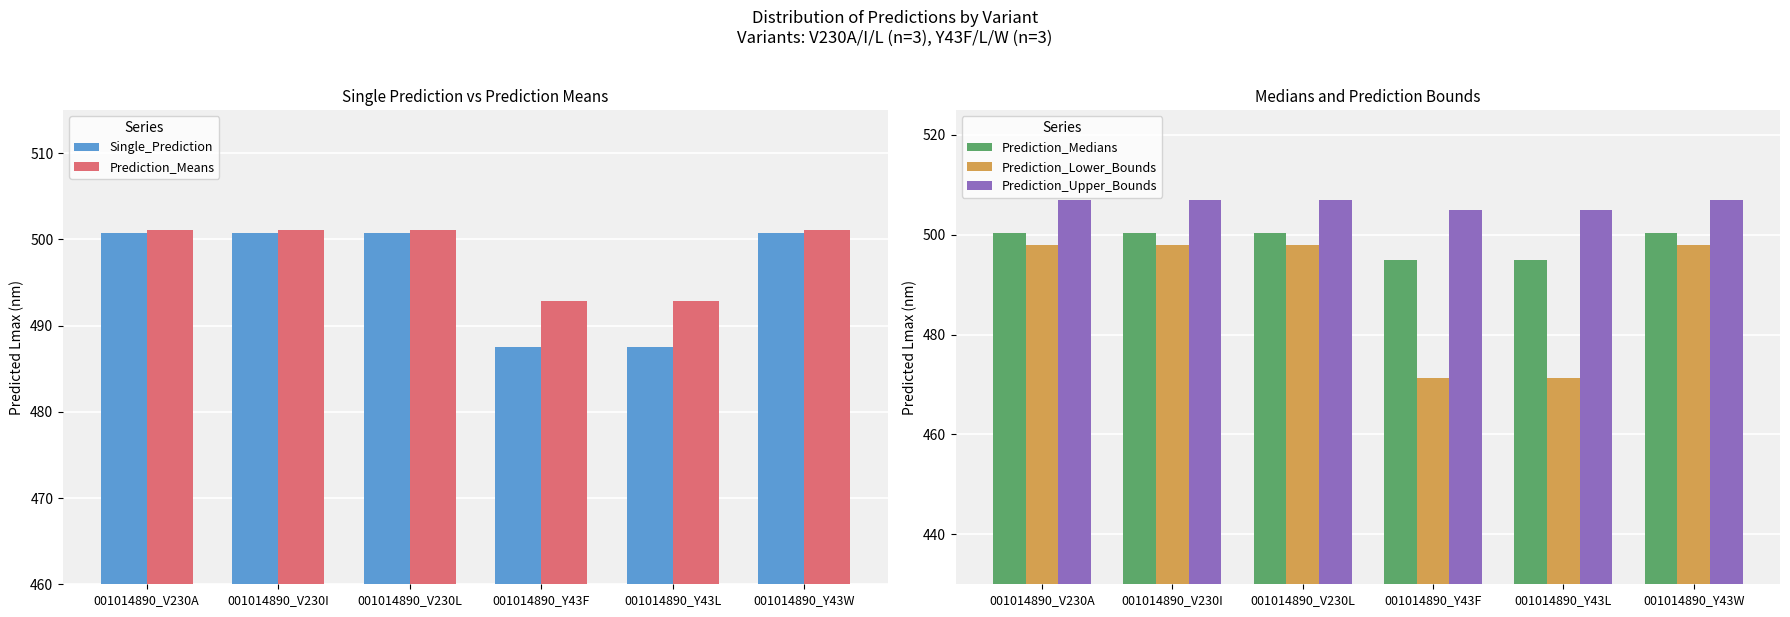

What is the difference between the maximum and minimum values in the Prediction_Means series?

8.3